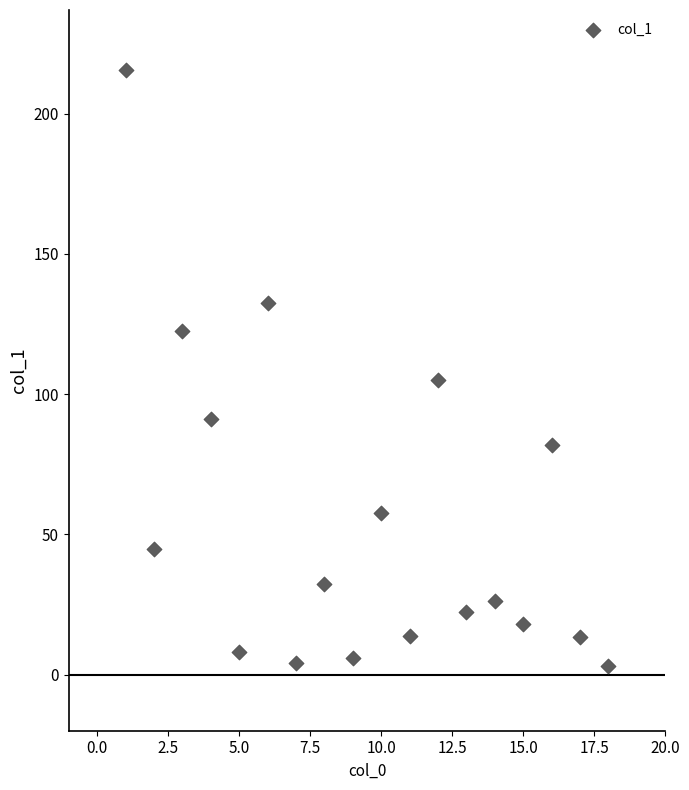

What Y value in the scatter plot is closest to 109?

105.1